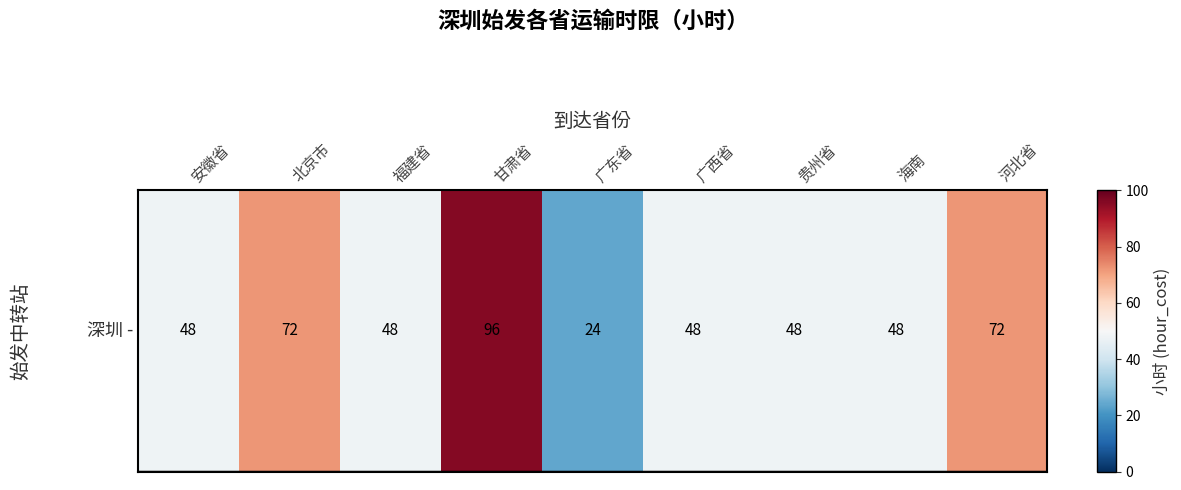

Reading right to left, what are all the values shown in this chart?

72	48	48	48	24	96	48	72	48